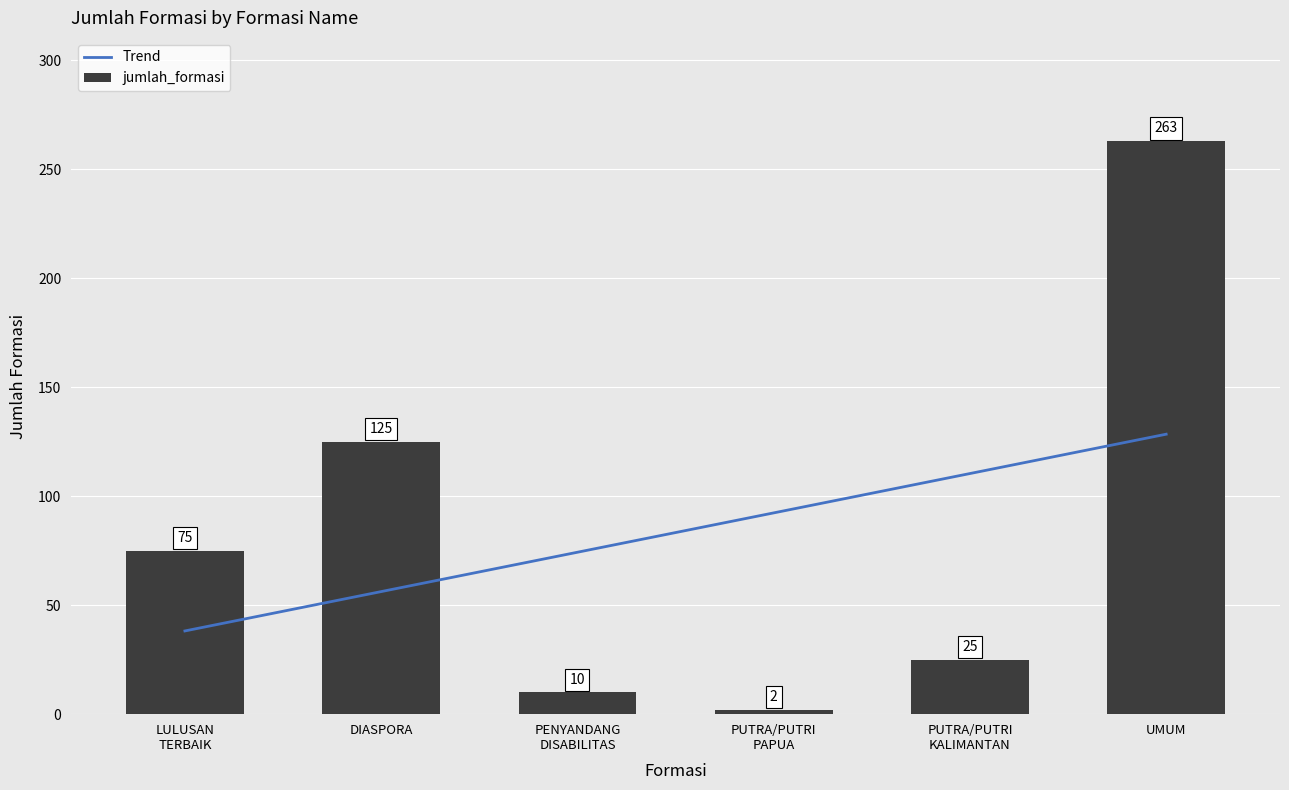

At which label is jumlah_formasi closest to 132?

DIASPORA